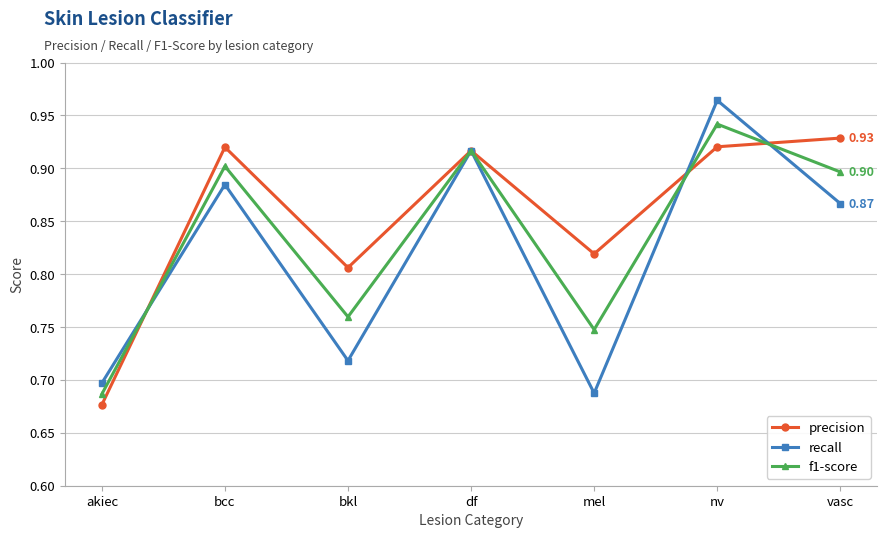

What is the label of the 2nd point from the right?

nv